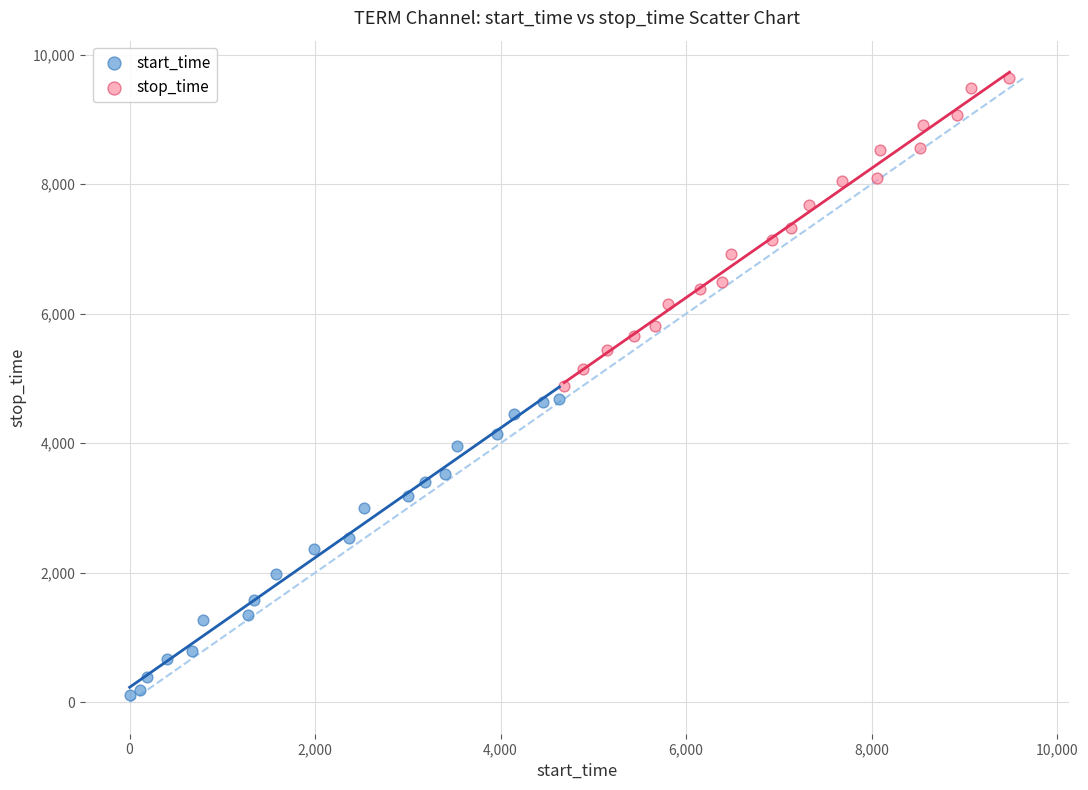

Which series reaches the minimum Y coordinate?

start_time